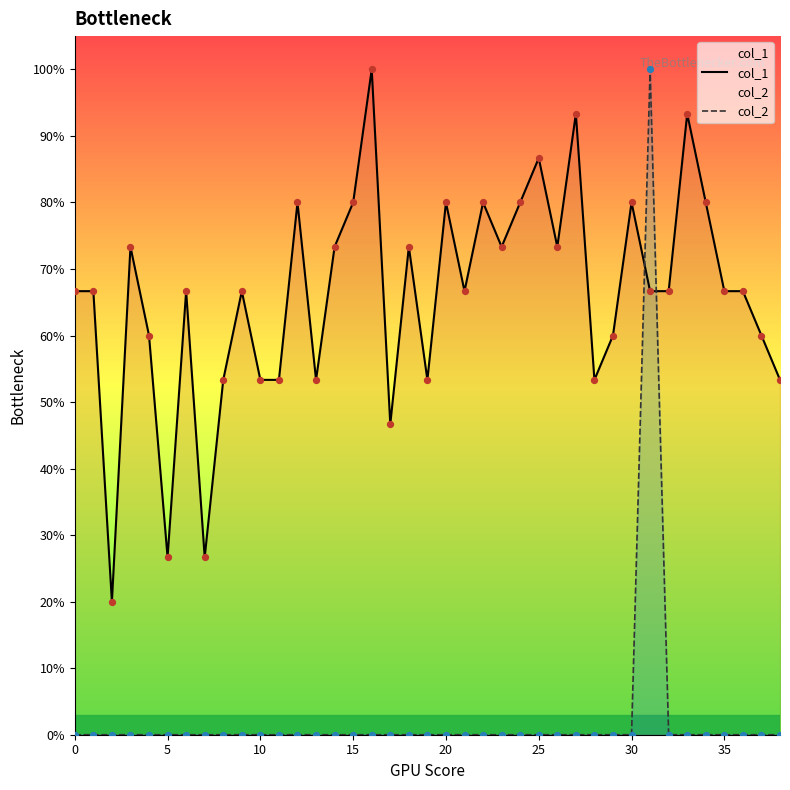

What is the total value across all series at 38?

0.5